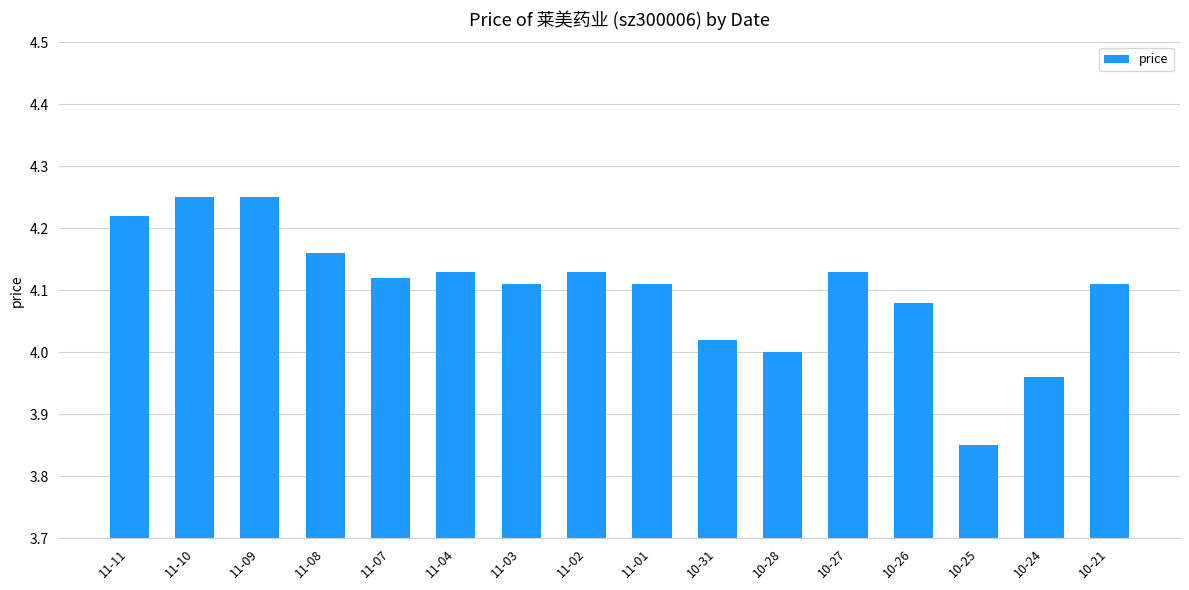

Which category has the lowest value across all series?

10-25